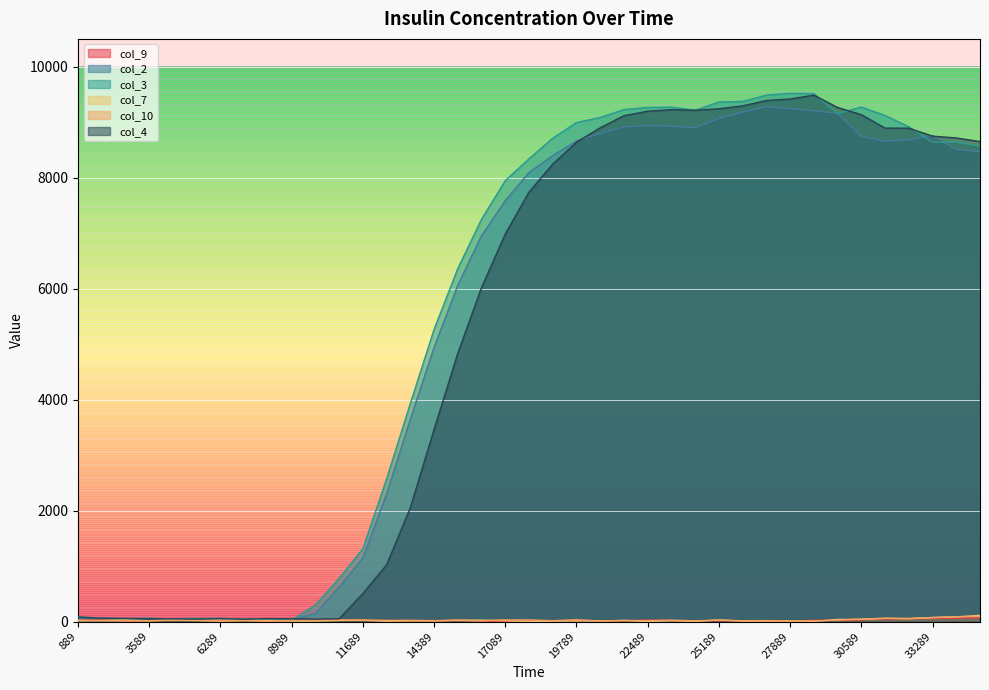

Is it true that col_9 equals 12 at 11689?

False